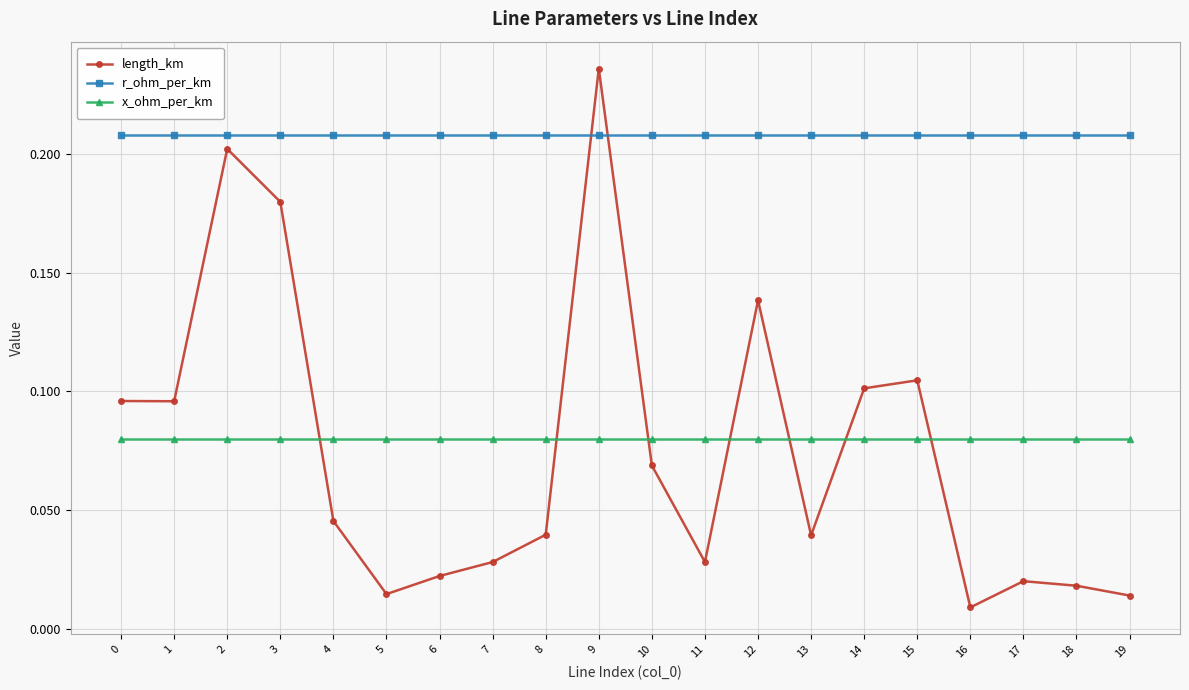

What is the sum of the r_ohm_per_km values at 7 and 9?

0.4